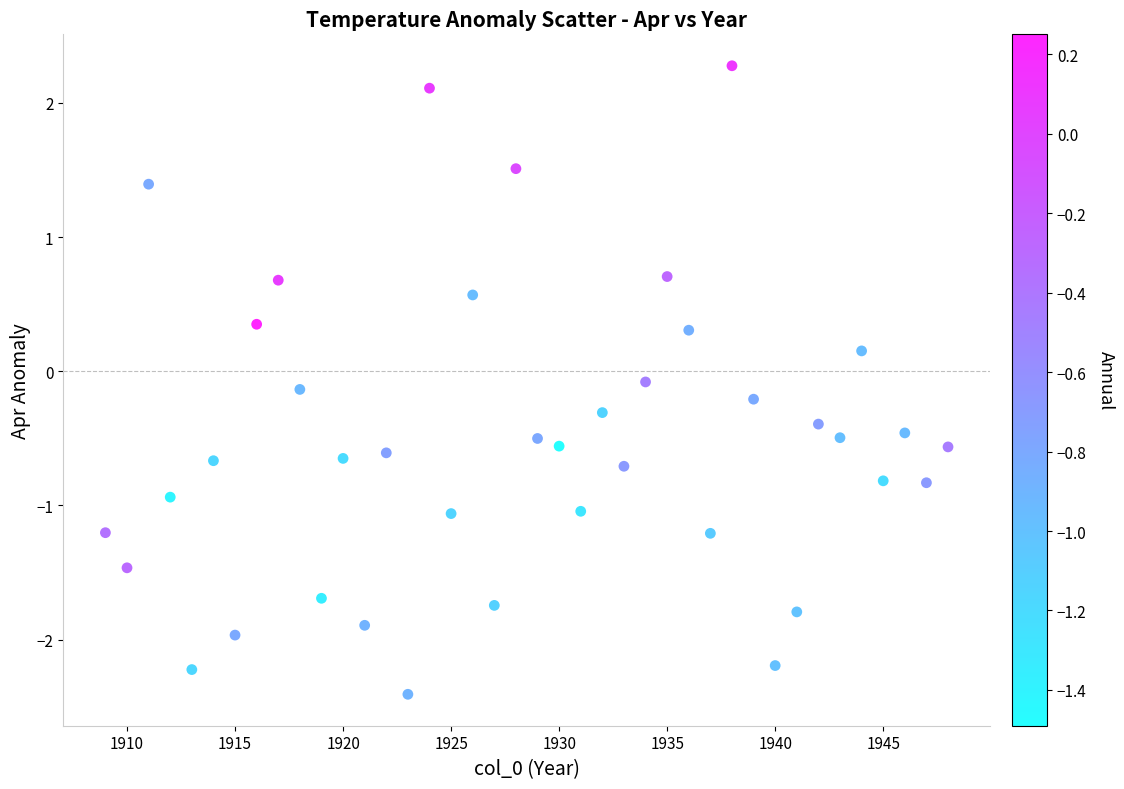

What is the range of X values (max minus min)?

39.0